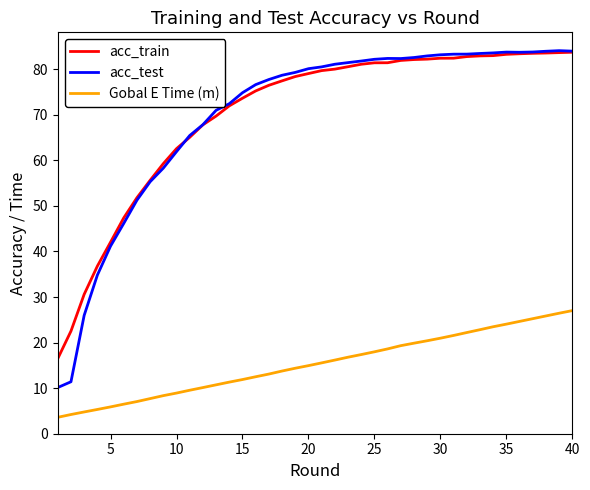

How many lines are shown in the chart?

3